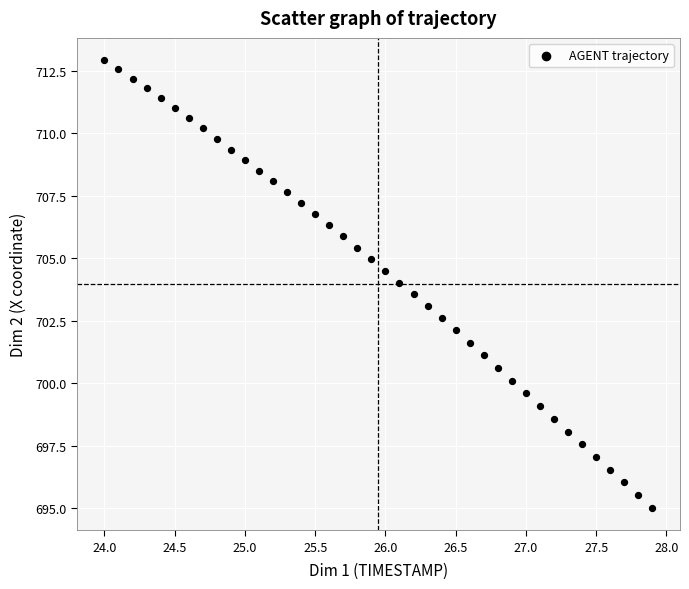

What is the range of X values (max minus min)?

3.9